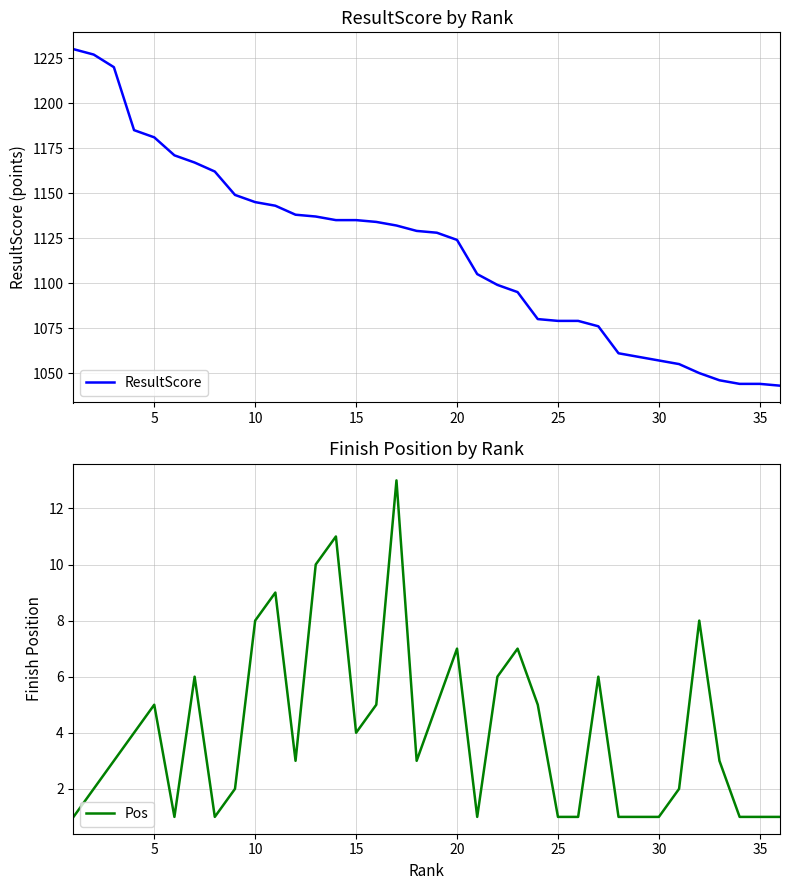

At how many categories does at least one series exceed 86?

36